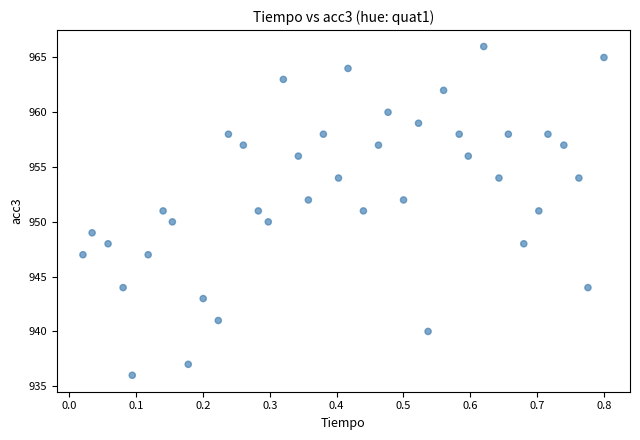

What is the range of Y values (max minus min)?

30